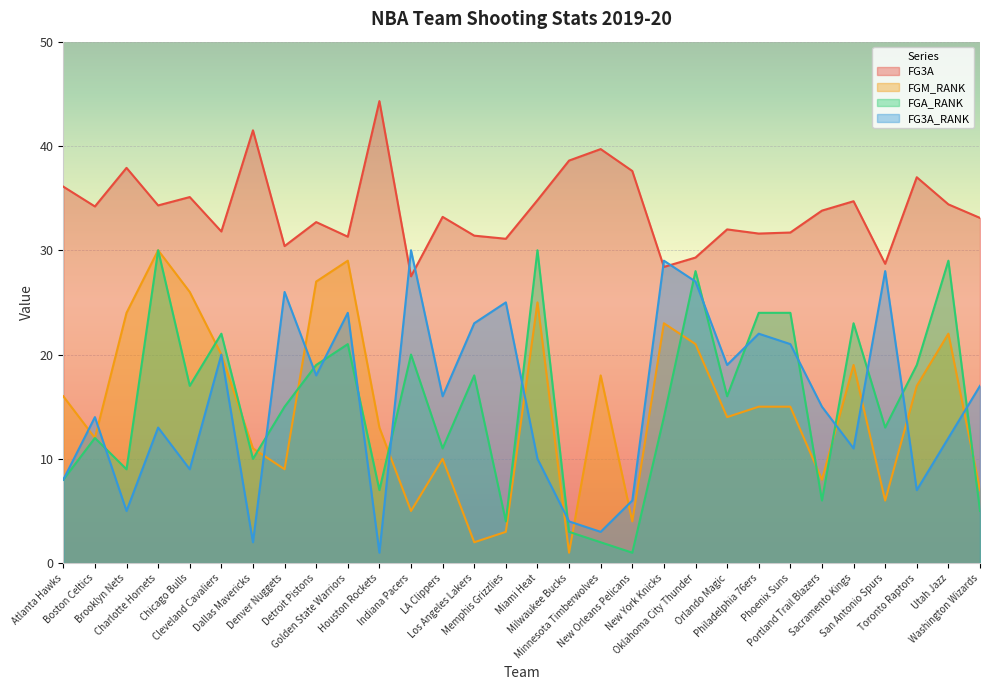

The value of FG3A_RANK at Detroit Pistons is 18.0. True or false?

True